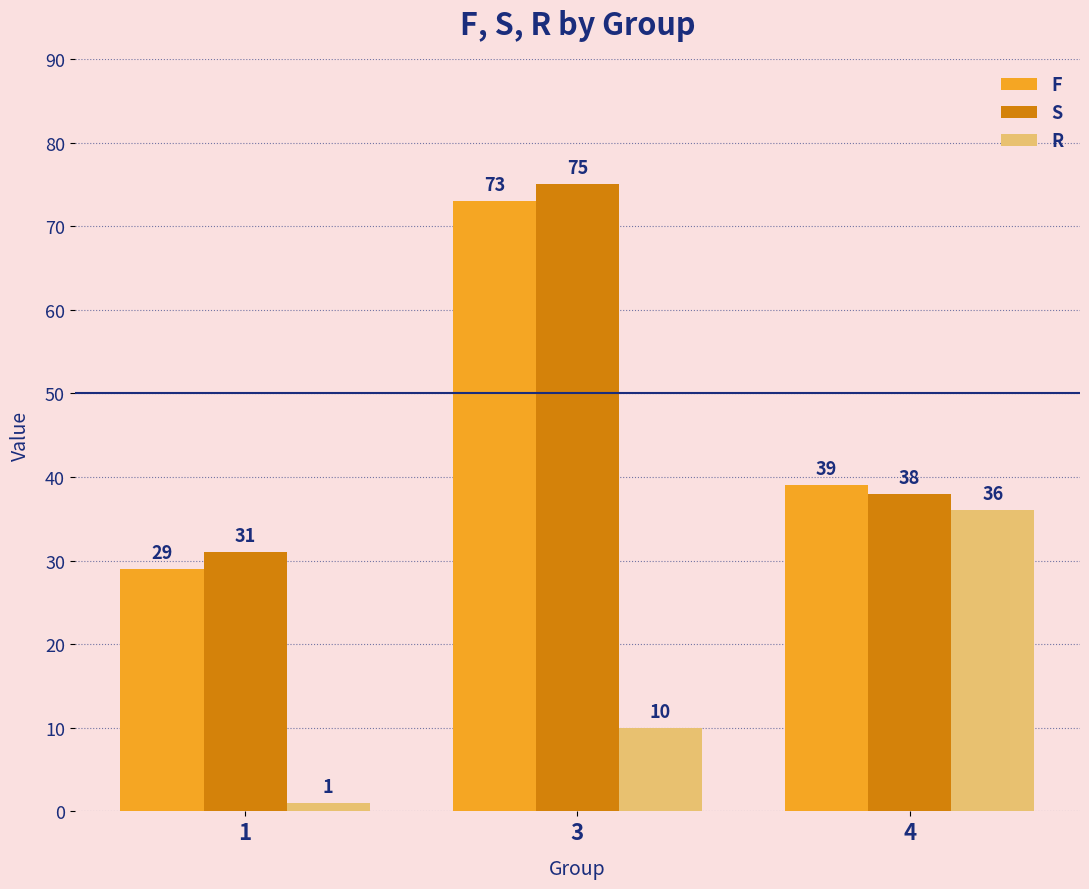

List the series in order of their peak value, highest first.

S, F, R